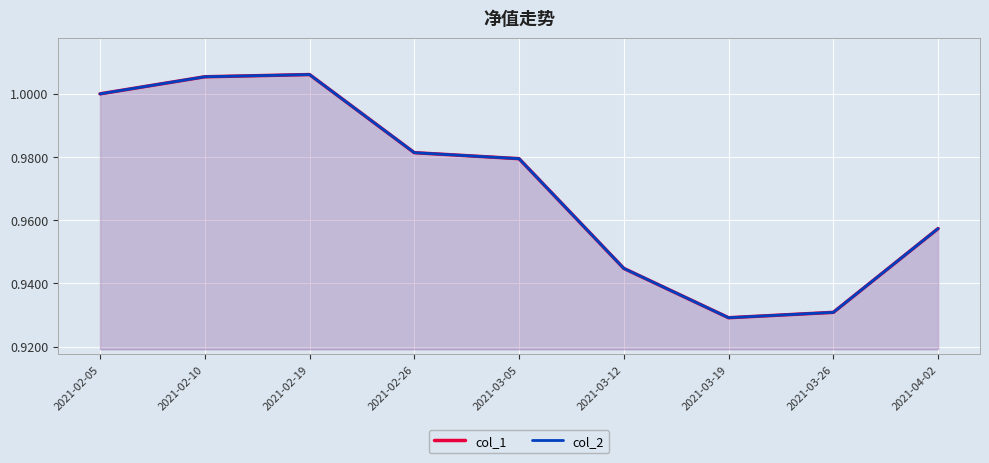

True or false: col_1 and col_2 cross at least once.

False